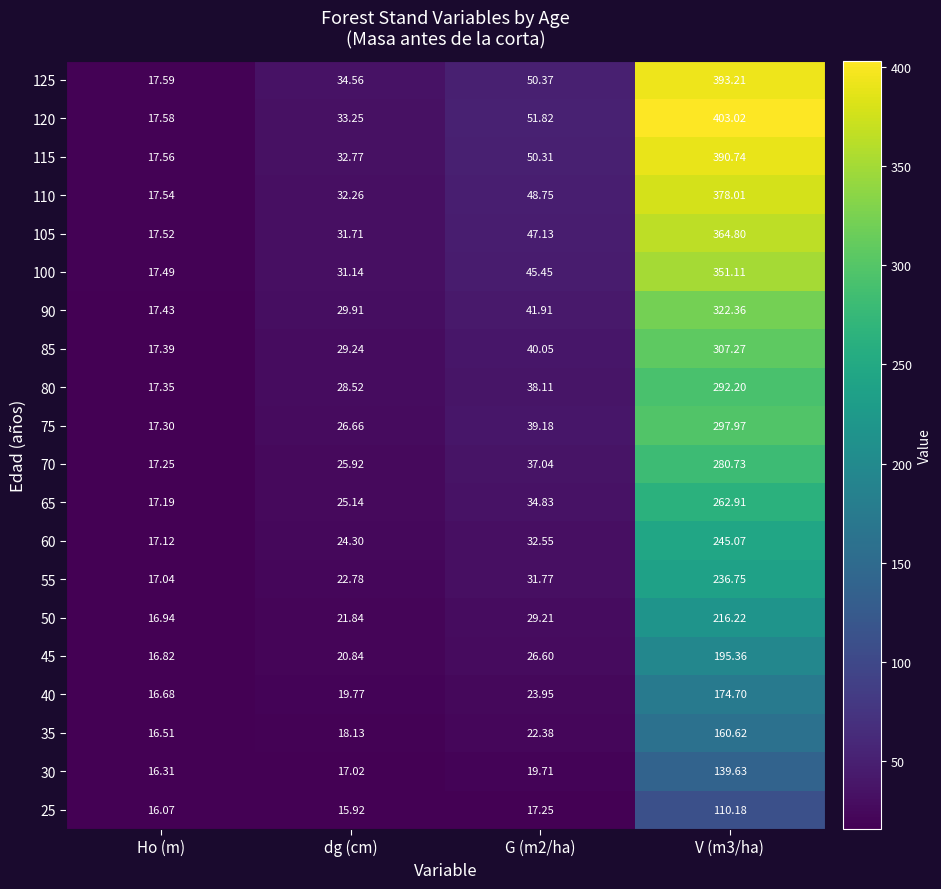

Which series has the widest spread of values?

120